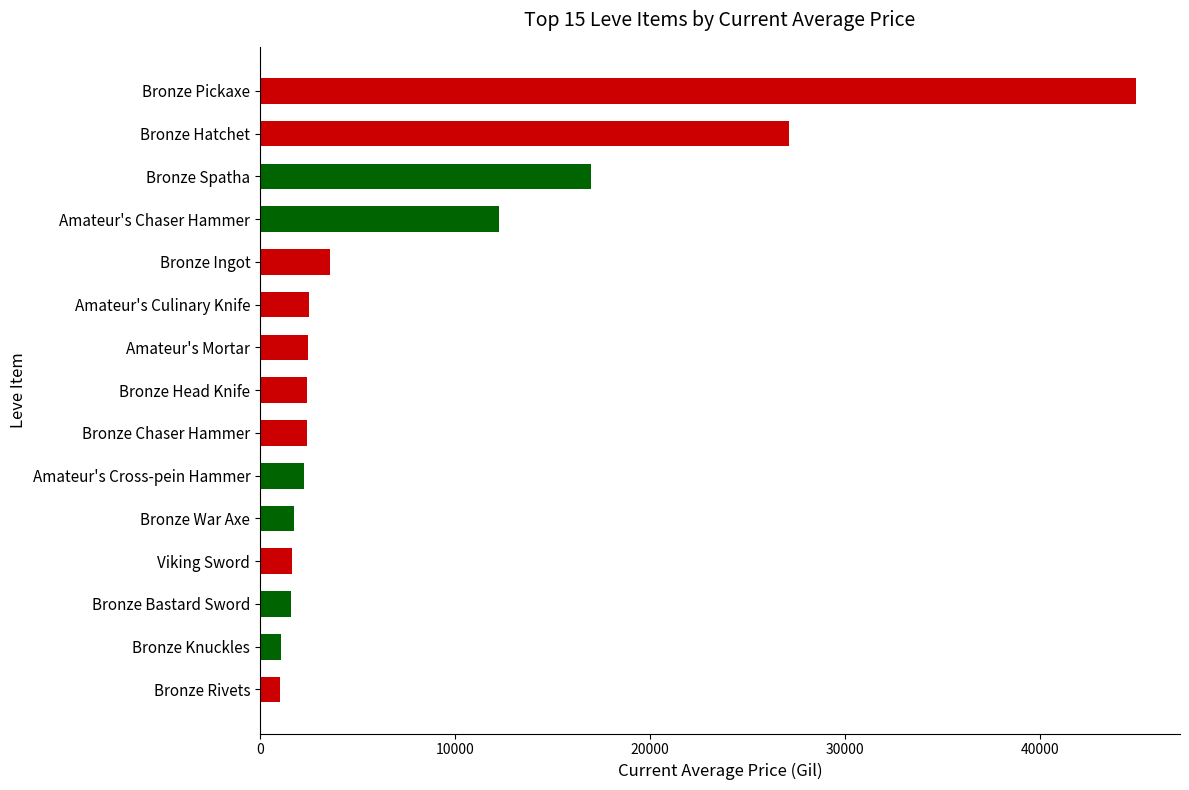

What is the change in value from Amateur's Cross-pein Hammer to Bronze Ingot?

+1365.4